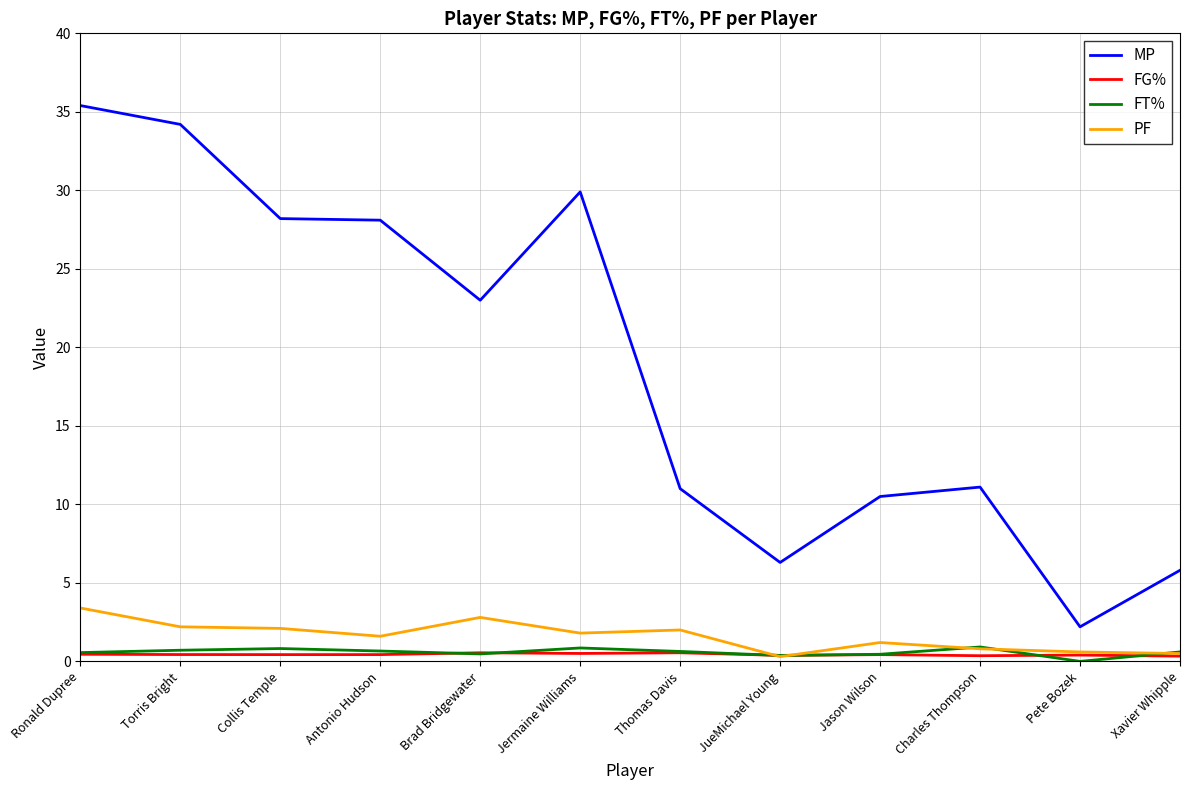

At which category does the chart reach its peak across all series?

Ronald Dupree